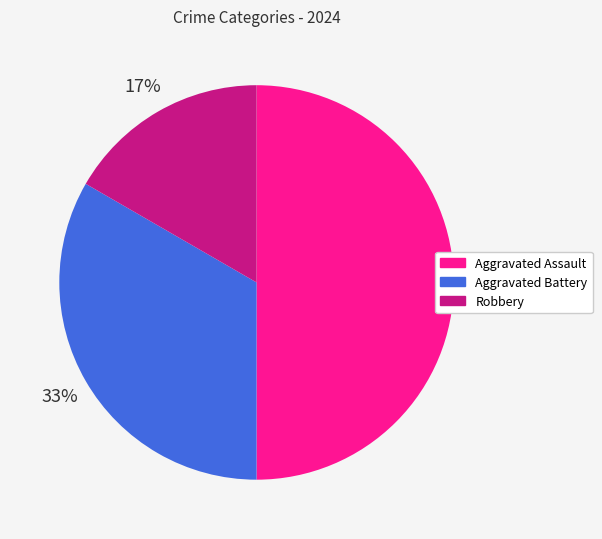

How many slices are in this pie chart?

3